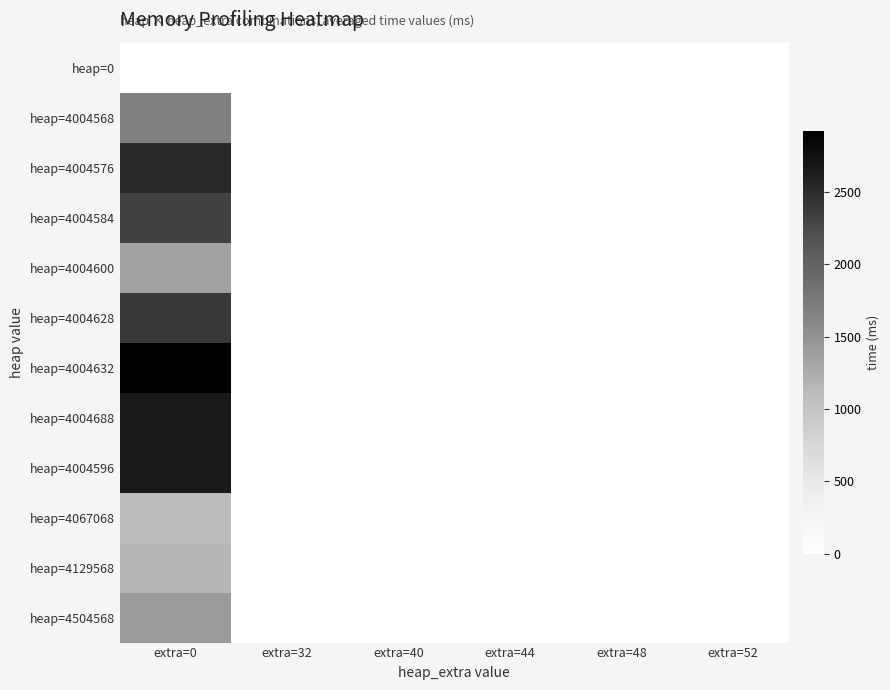

Between extra=40 and extra=48, which is larger?

extra=40